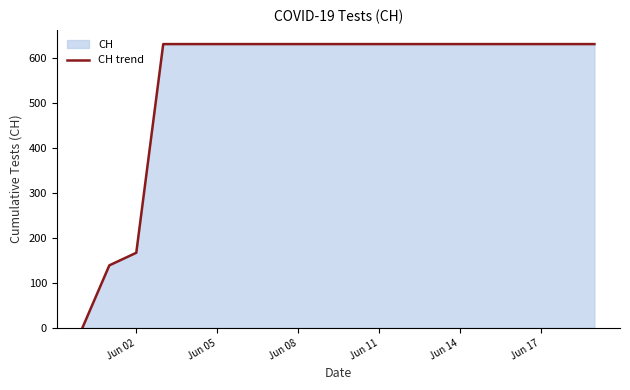

The value at Jun 08 is 390. True or false?

False